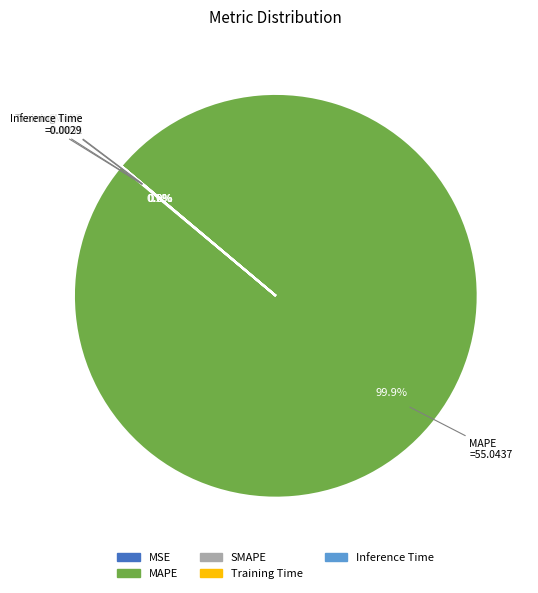

Does MAPE account for over 50% of the chart?

Yes